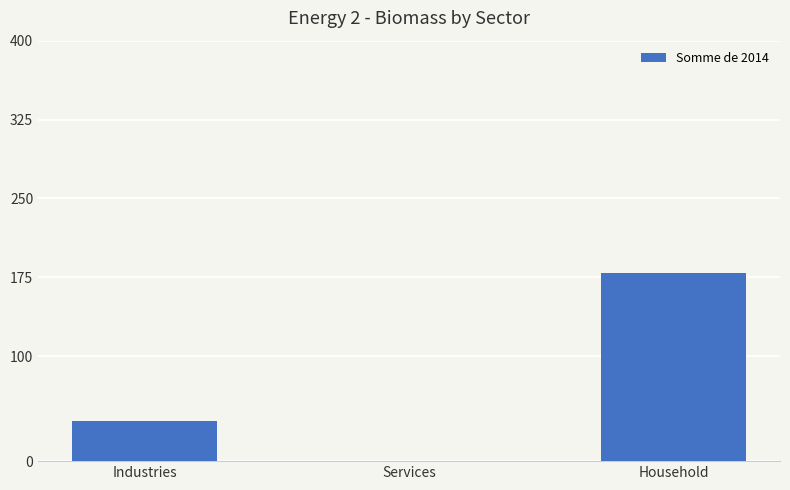

Reading left to right, transcribe all the data shown in this chart.

38.1	0.0	179.3